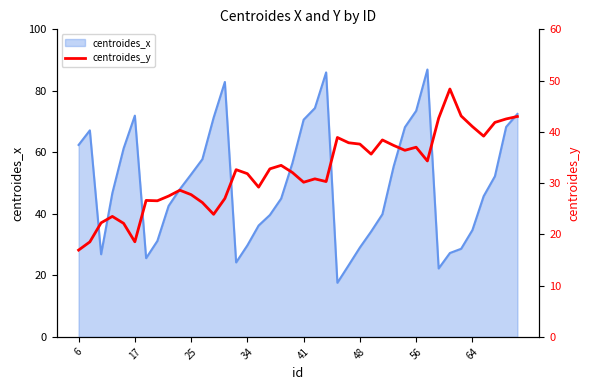

Does the chart display data point markers on the line(s)?

No